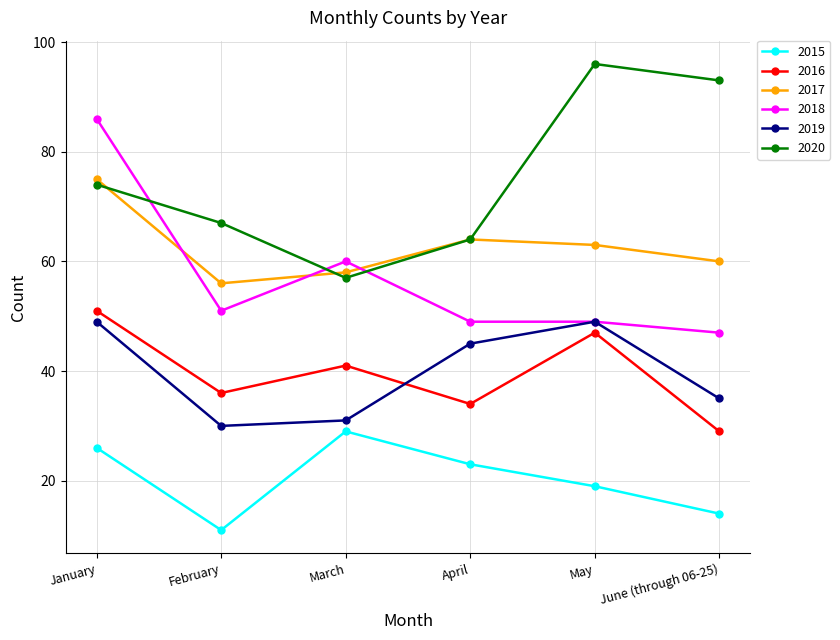

Reading left to right, list all the values displayed in this chart.

2015: January=26	February=11	March=29	April=23	May=19	June (through 06-25)=14
2016: January=51	February=36	March=41	April=34	May=47	June (through 06-25)=29
2017: January=75	February=56	March=58	April=64	May=63	June (through 06-25)=60
2018: January=86	February=51	March=60	April=49	May=49	June (through 06-25)=47
2019: January=49	February=30	March=31	April=45	May=49	June (through 06-25)=35
2020: January=74	February=67	March=57	April=64	May=96	June (through 06-25)=93